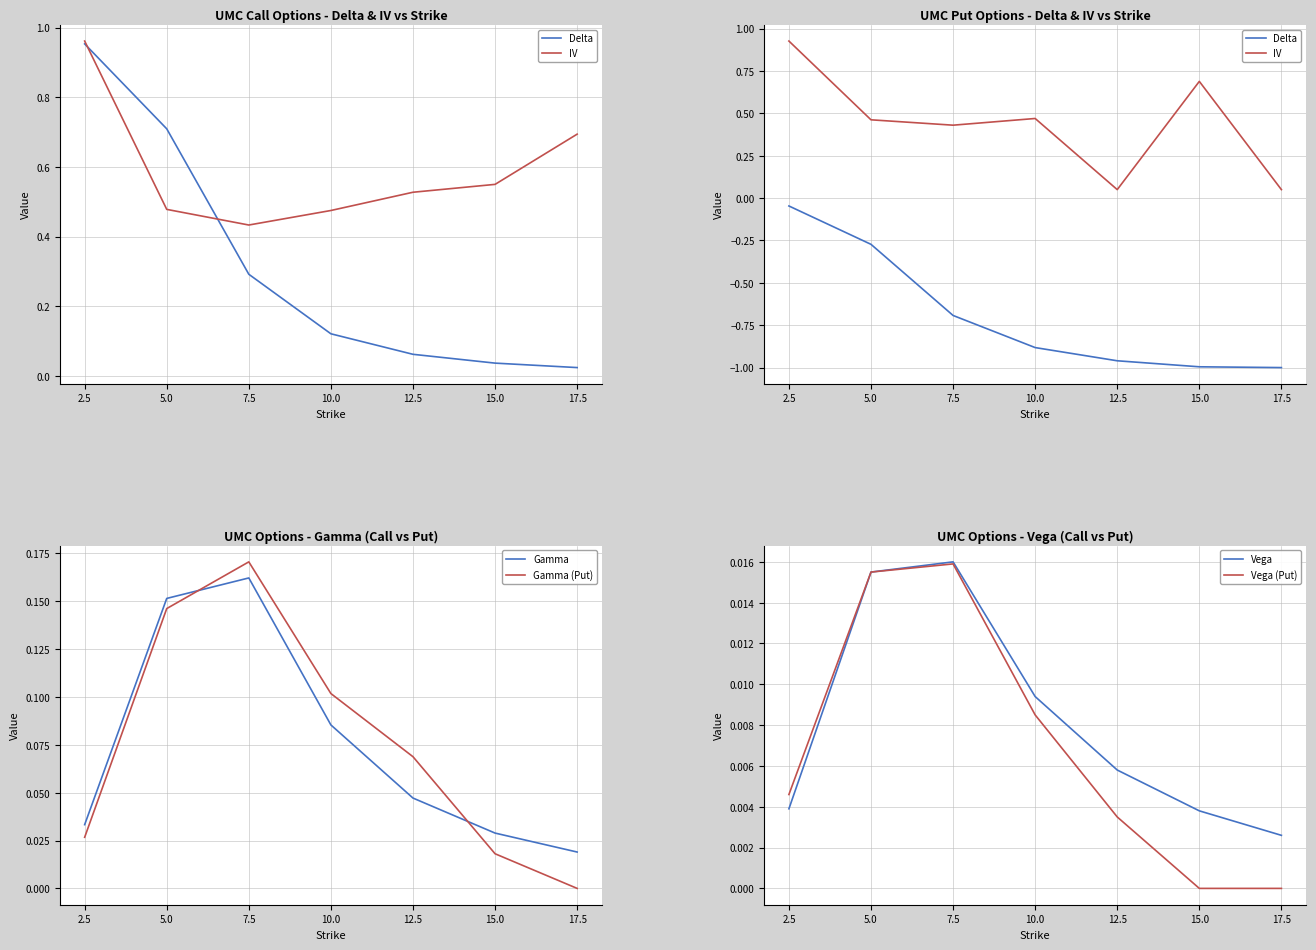

The Delta series shows -0.1 at 5.0. True or false?

False